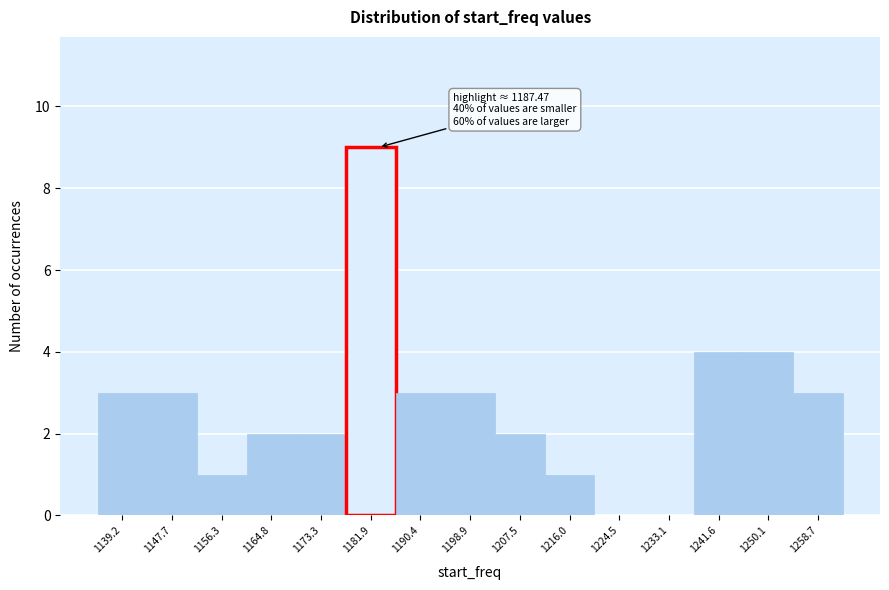

Reading left to right, extract all data points from this chart.

1139.2=3	1147.7=3	1156.3=1	1164.8=2	1173.3=2	1181.9=9	1190.4=3	1198.9=3	1207.5=2	1216.0=1	1224.5=0	1233.1=0	1241.6=4	1250.1=4	1258.7=3